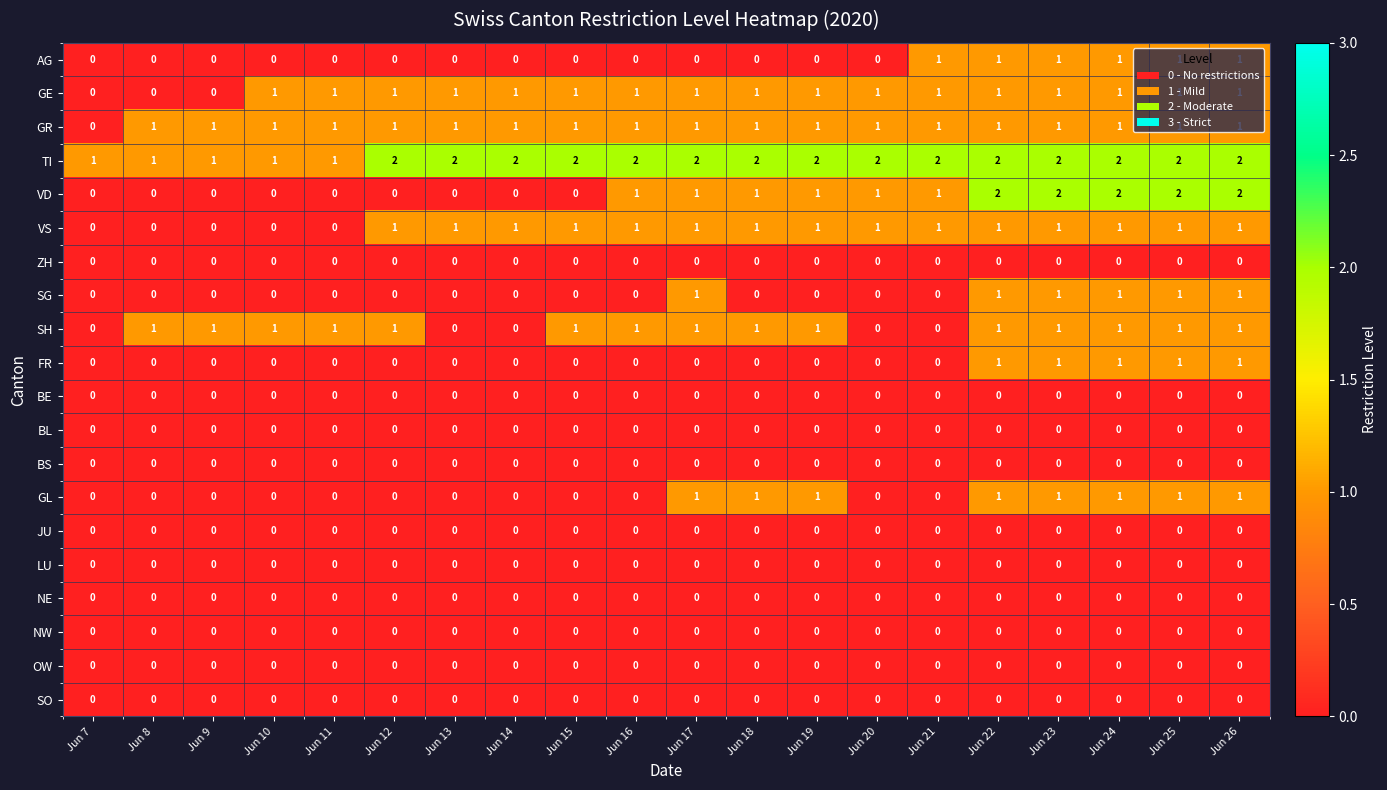

Which series changed the most between Jun 9 and Jun 23?

VD